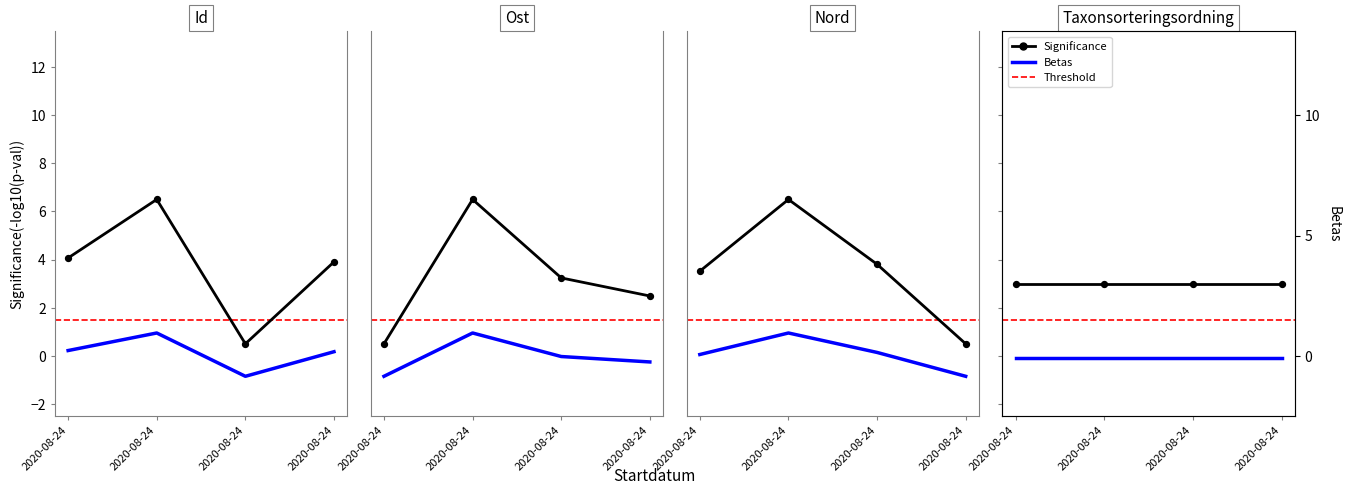

Is the value of Significance at 2020-08-24 greater than the value of Betas at 2020-08-24?

Yes